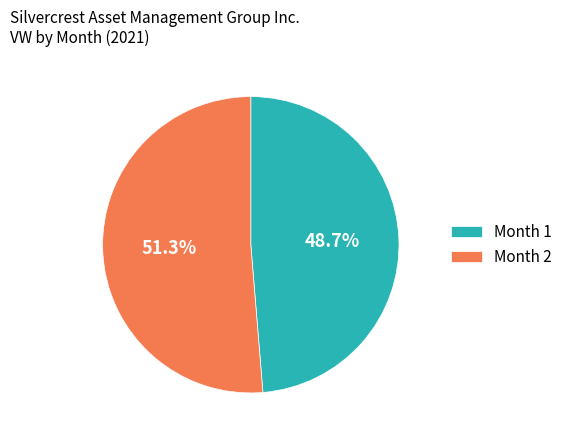

Which category accounts for the majority?

Month 2